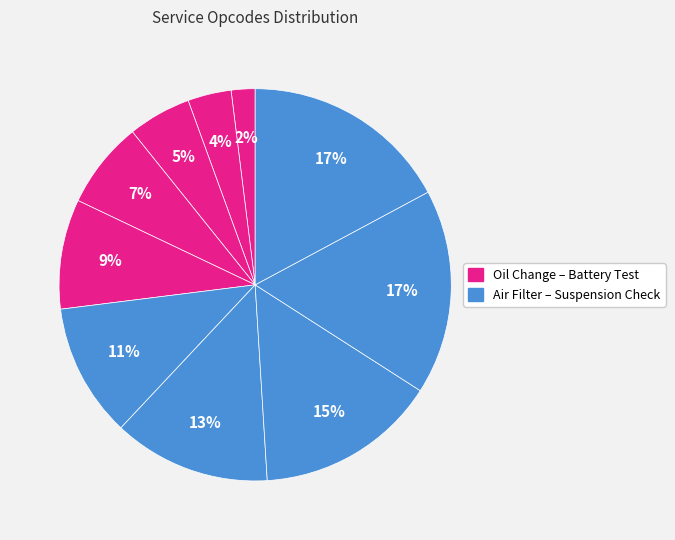

What is the largest slice in the pie chart?

Suspension Check